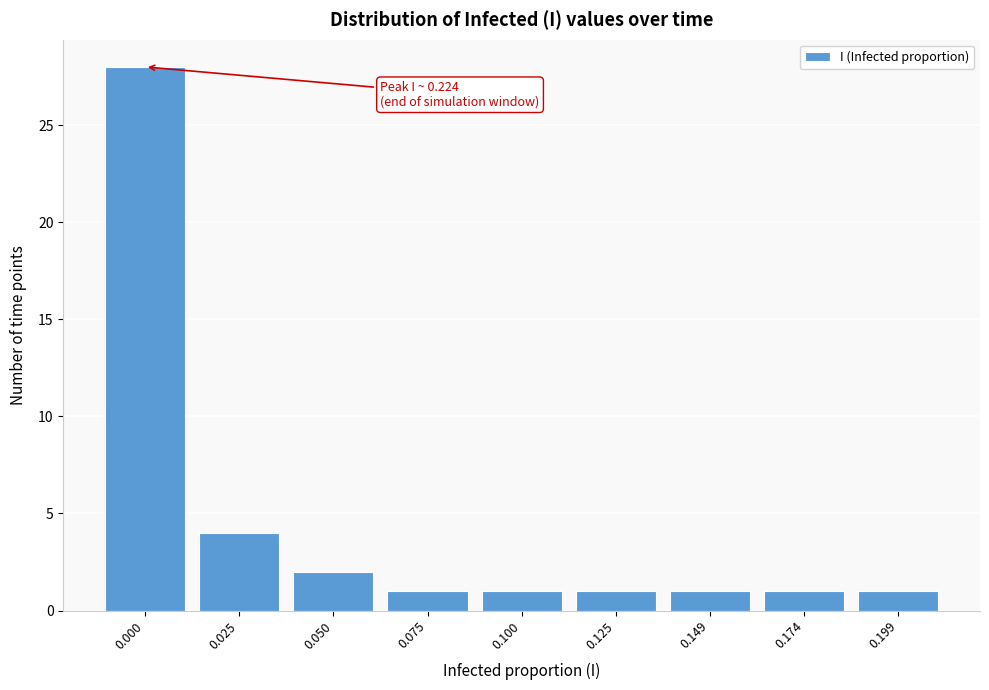

Reading left to right, what are all the values shown in this chart?

0.000=28	0.025=4	0.050=2	0.075=1	0.100=1	0.125=1	0.149=1	0.174=1	0.199=1